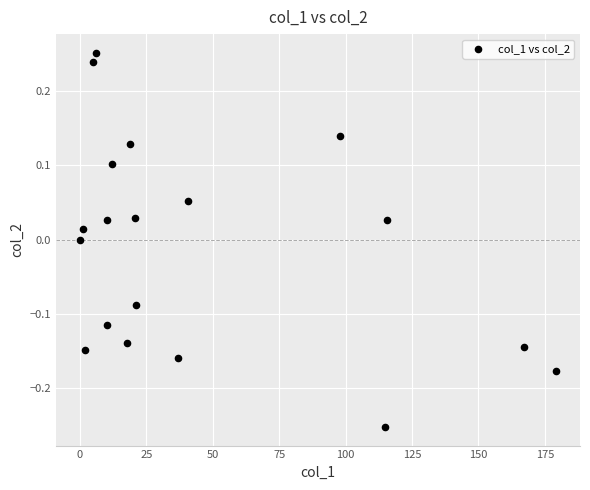

What is the range of X values (max minus min)?

179.3